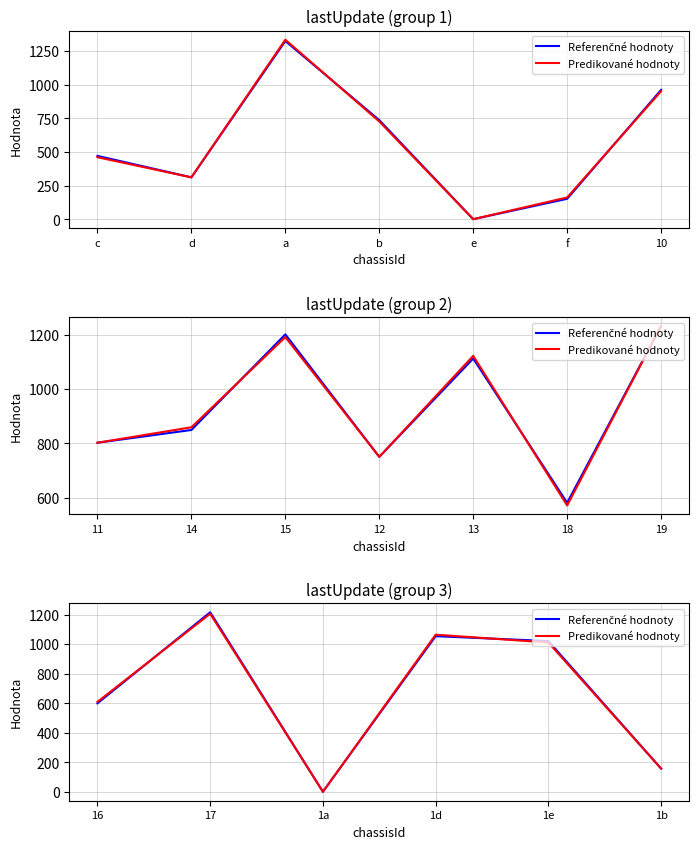

Which series has the largest total across all categories?

Referenčné hodnoty